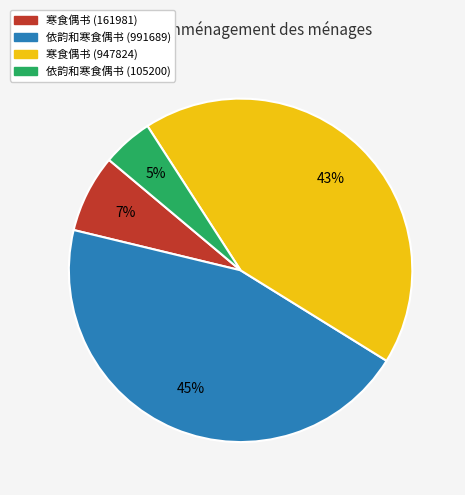

Combined, do 寒食偶书 (161981) and 依韵和寒食偶书 (105200) account for over 50%?

No